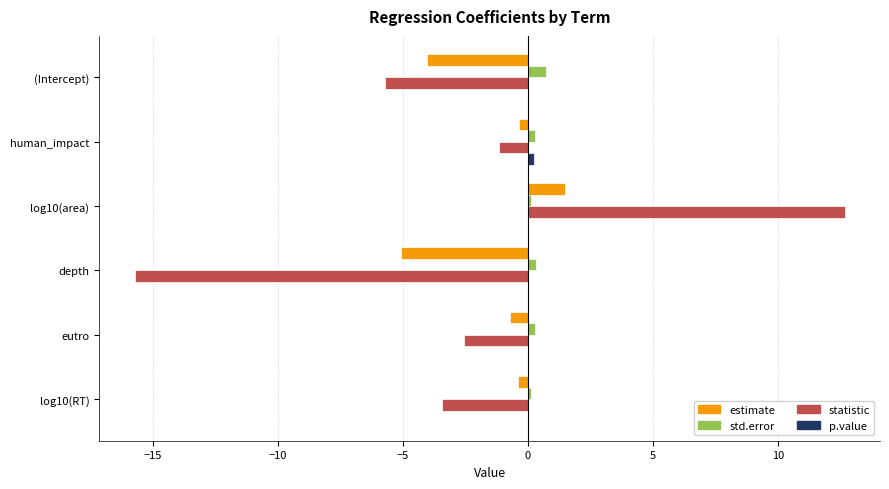

How many positive values does the statistic series have?

1